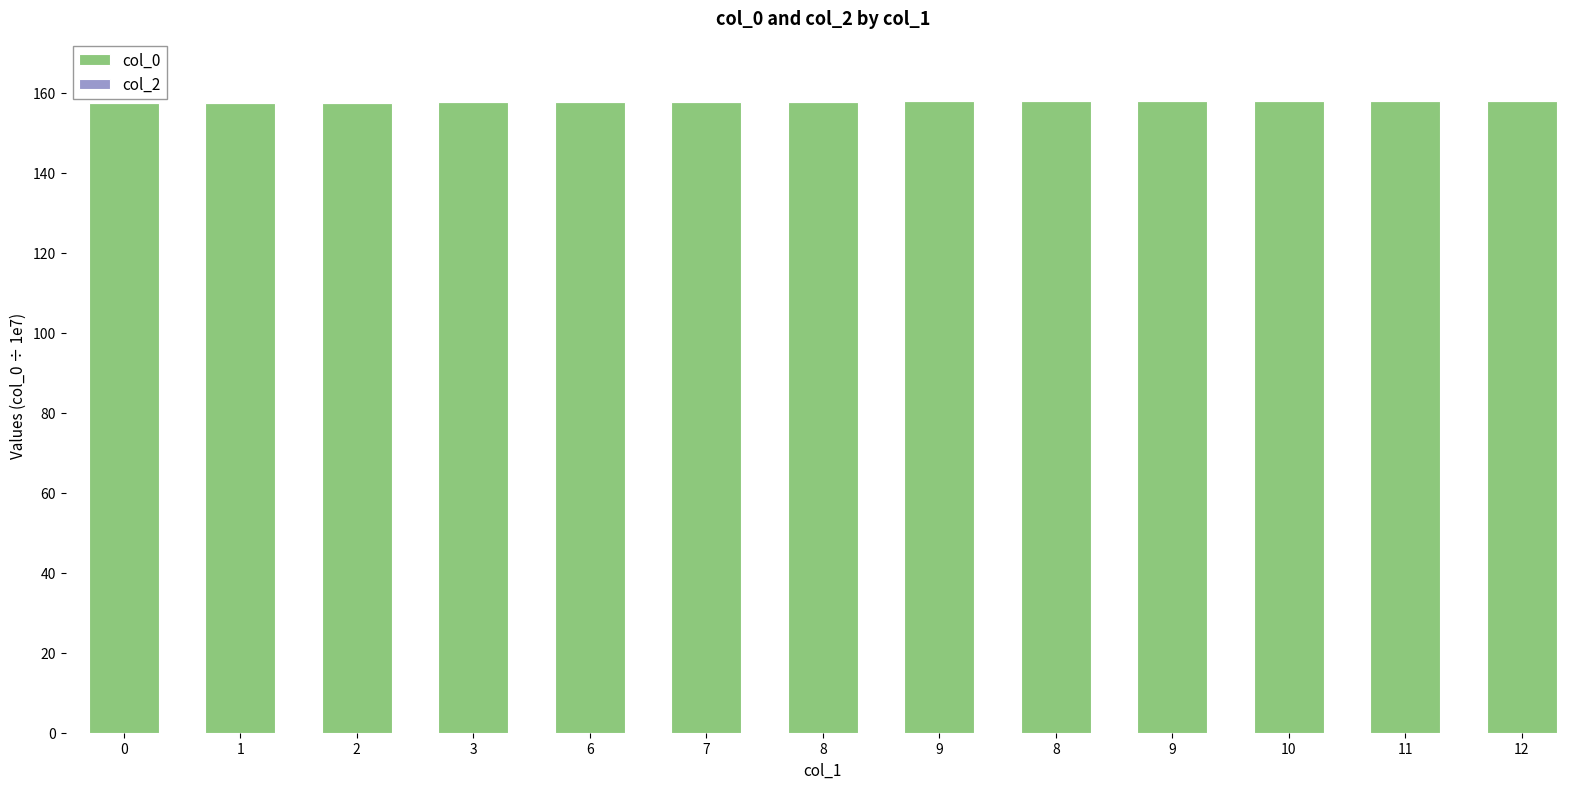

Are the bars horizontal?

No